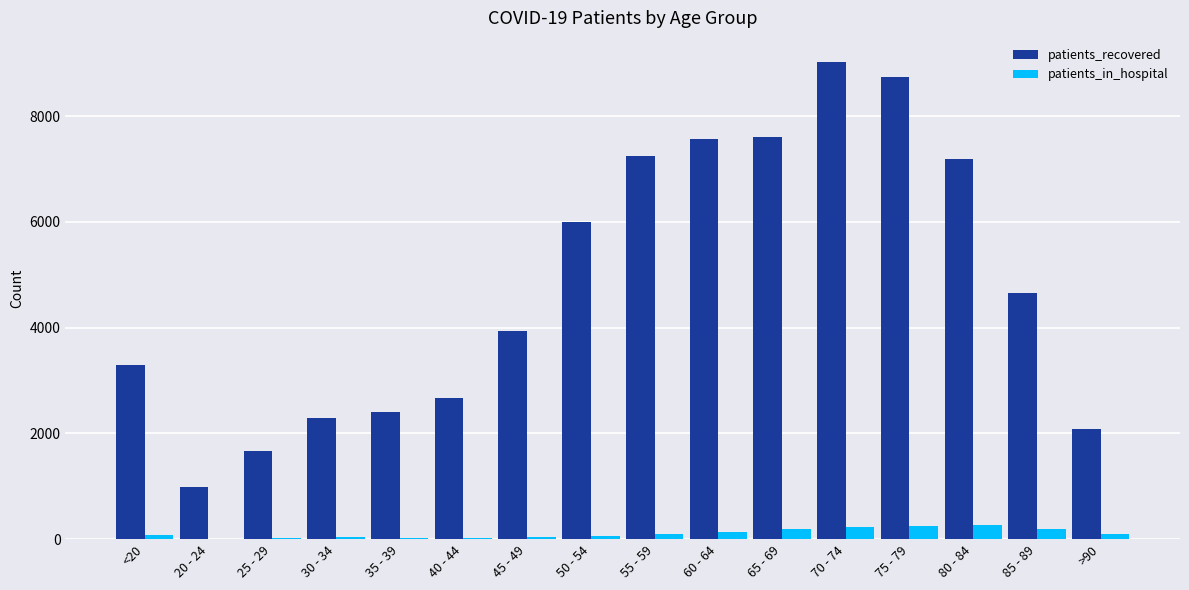

How many groups of bars are there?

16